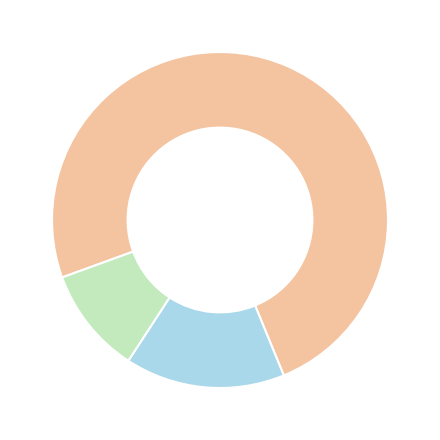

Is there any slice that represents more than half of the pie?

Yes